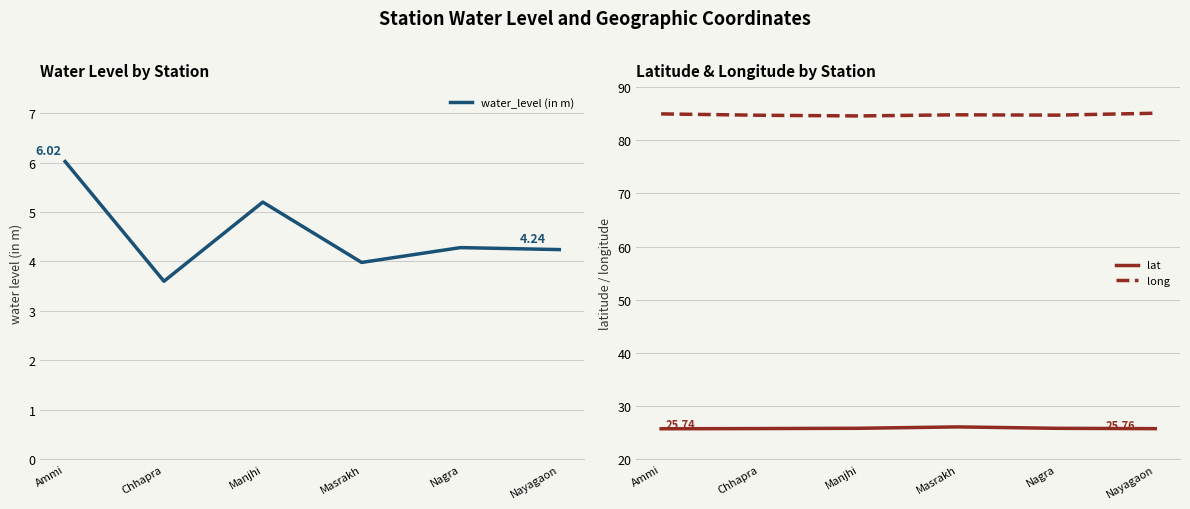

What is the difference between the second highest and second lowest values in the water_level (in m) series?

1.2